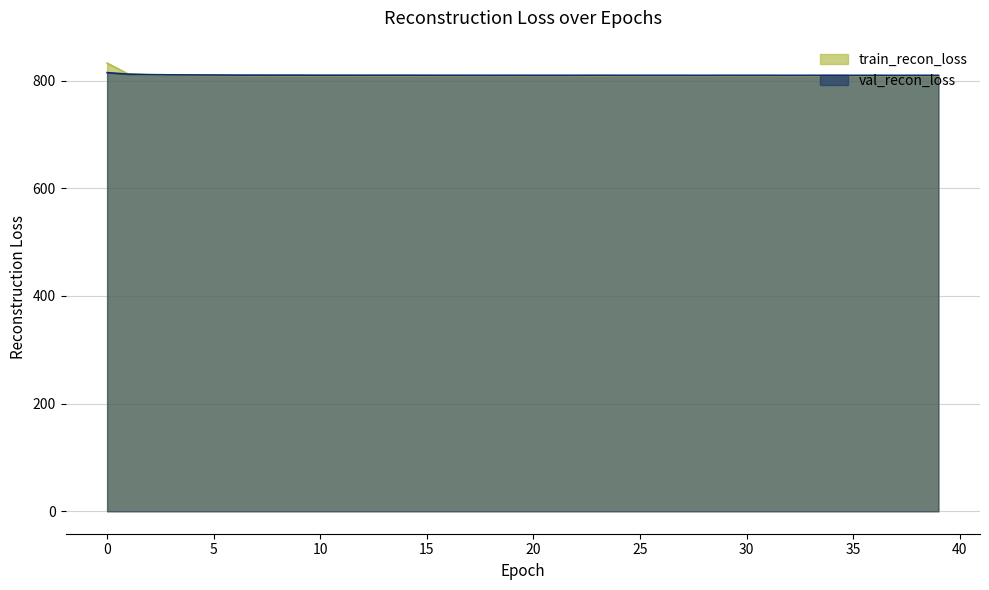

Which series has the widest spread of values?

train_recon_loss